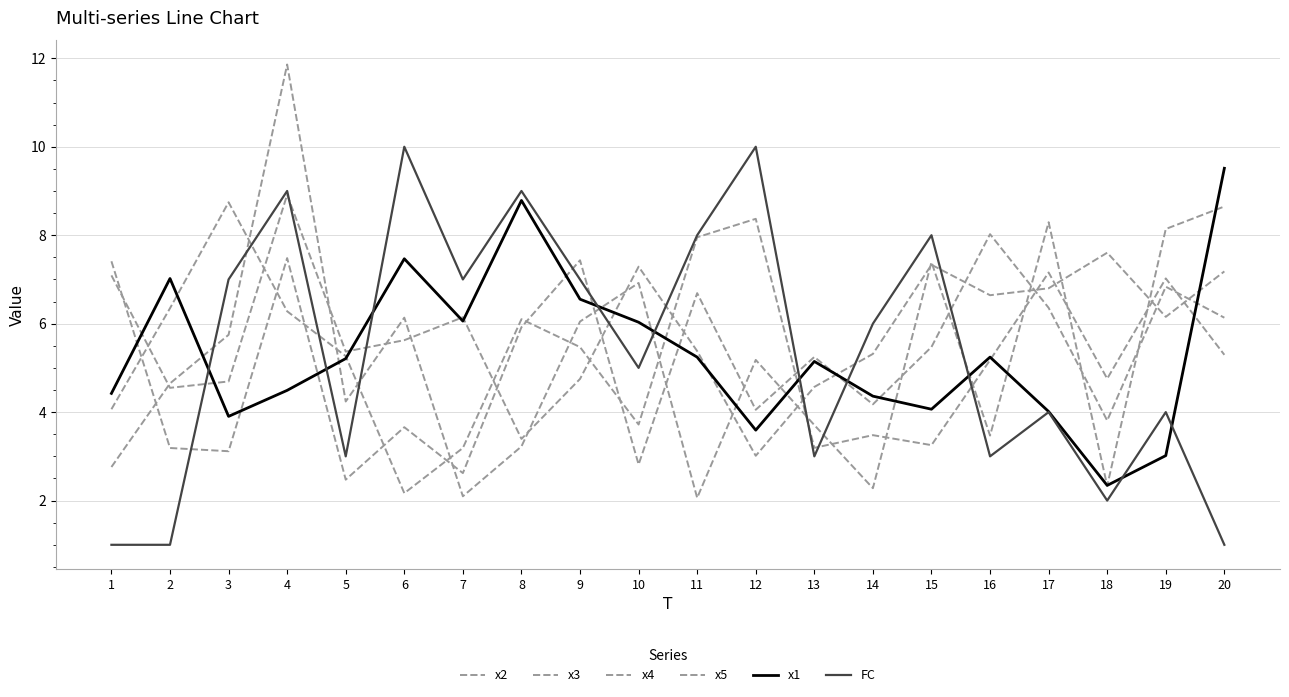

Is this an area chart (filled region under the line)?

No